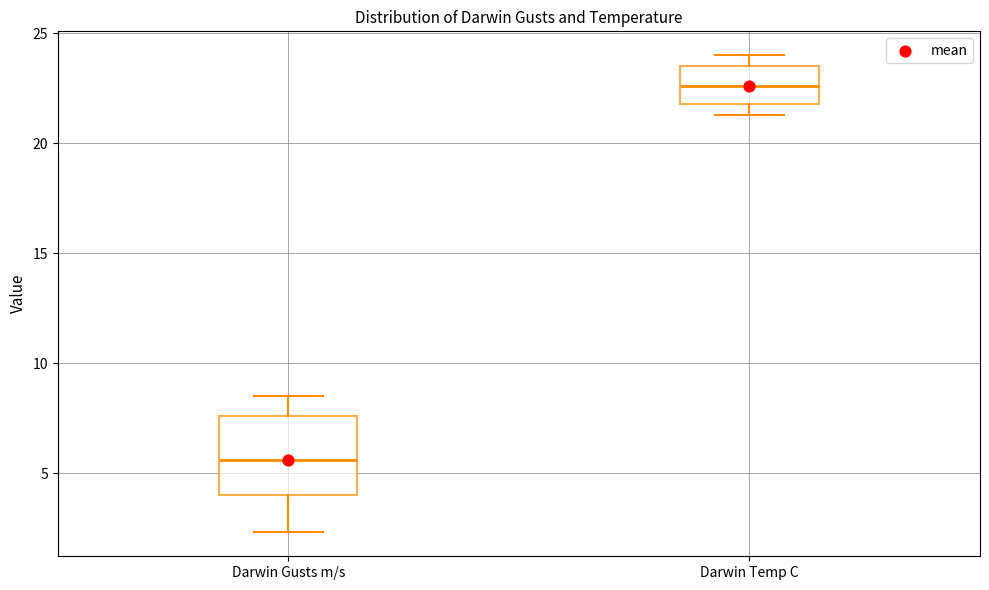

Which box has the lowest median line?

Darwin Gusts m/s